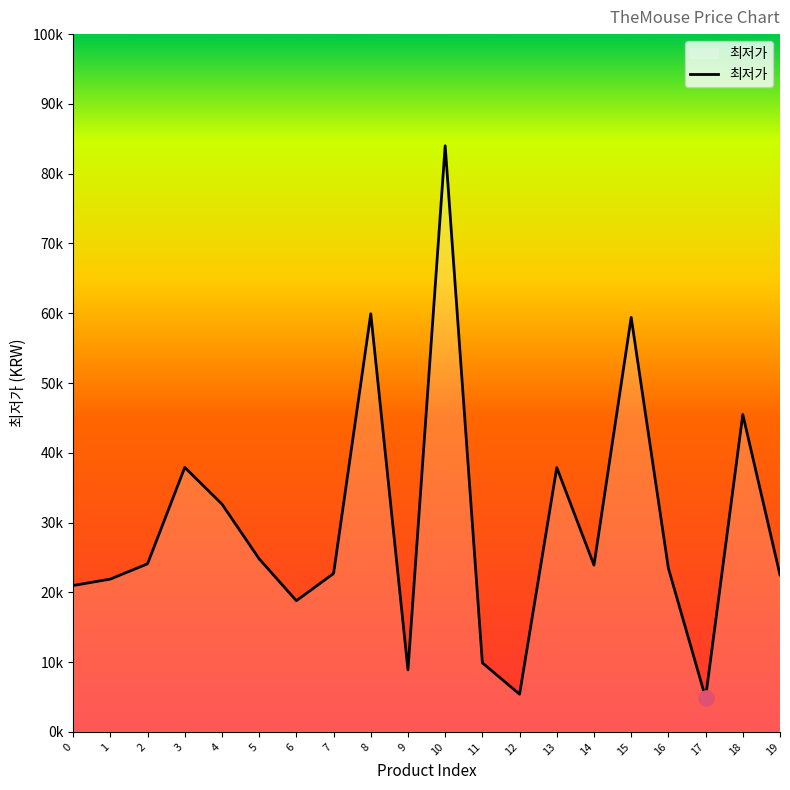

What is the change in value from 5 to 15?

+34600